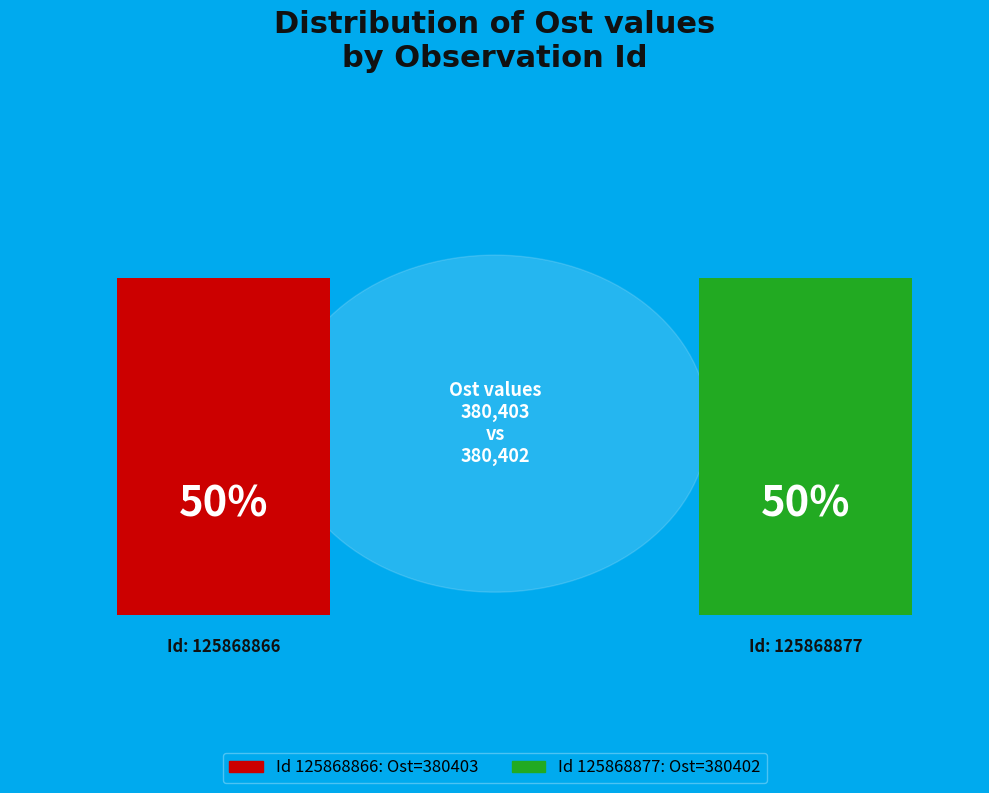

To the nearest percent, what percentage of the pie is 125868877?

50%